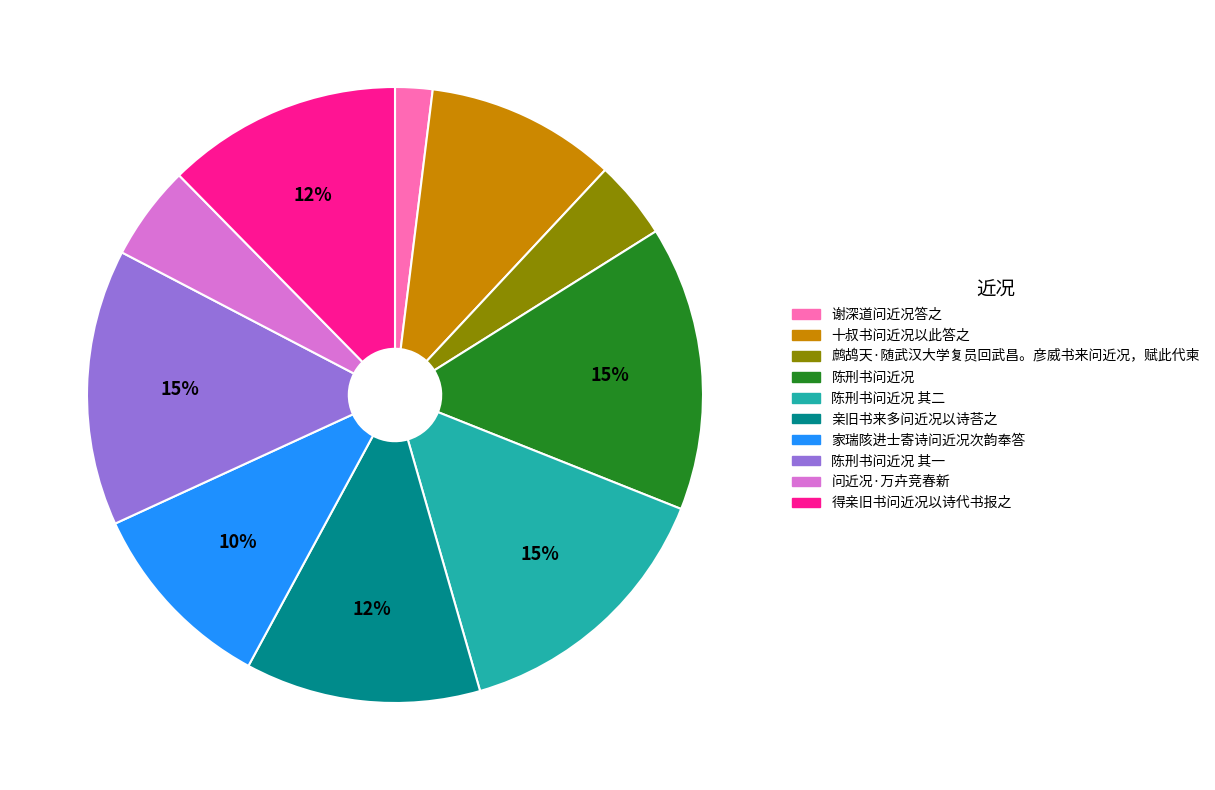

Does any single category account for the majority?

No